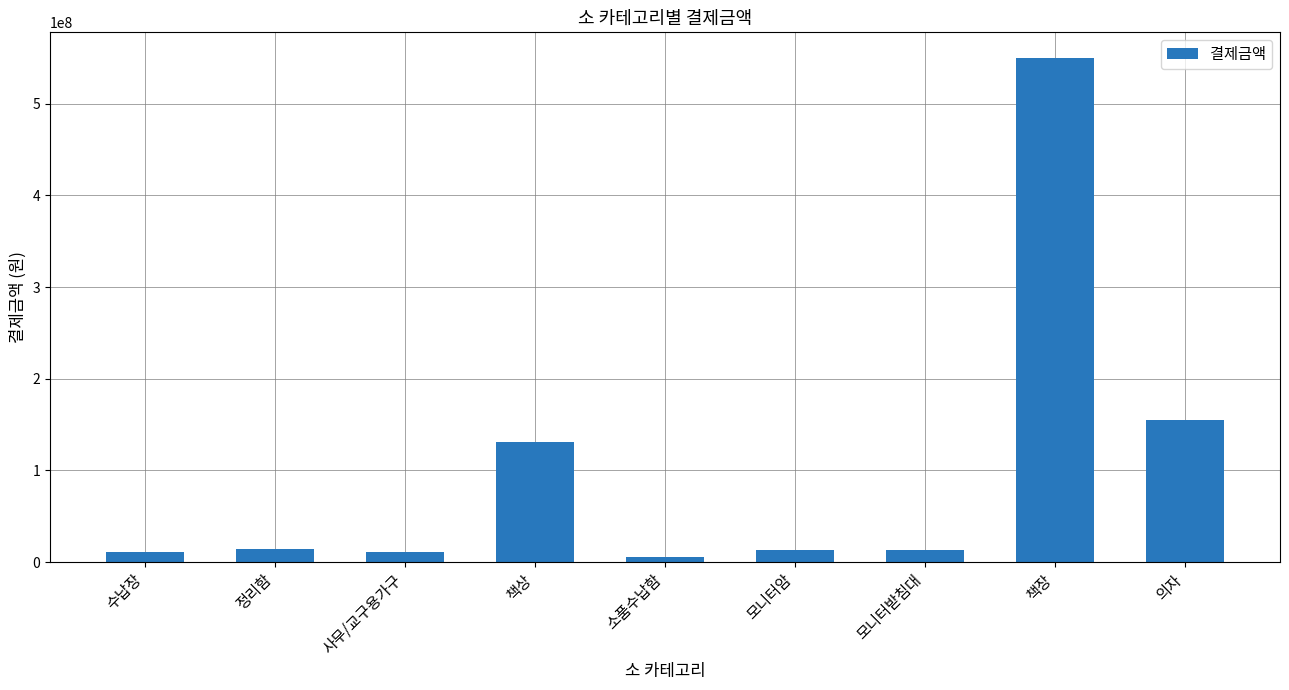

Between 의자 and 책상, which is larger?

의자